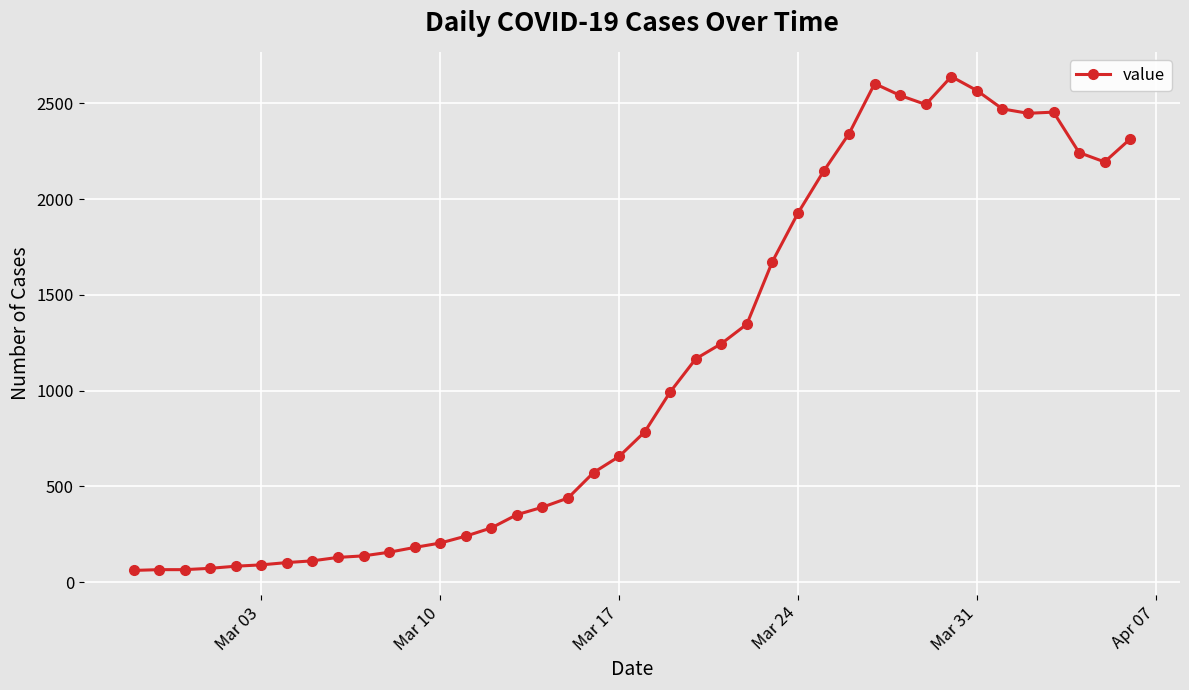

What is the sum of all values?

44981